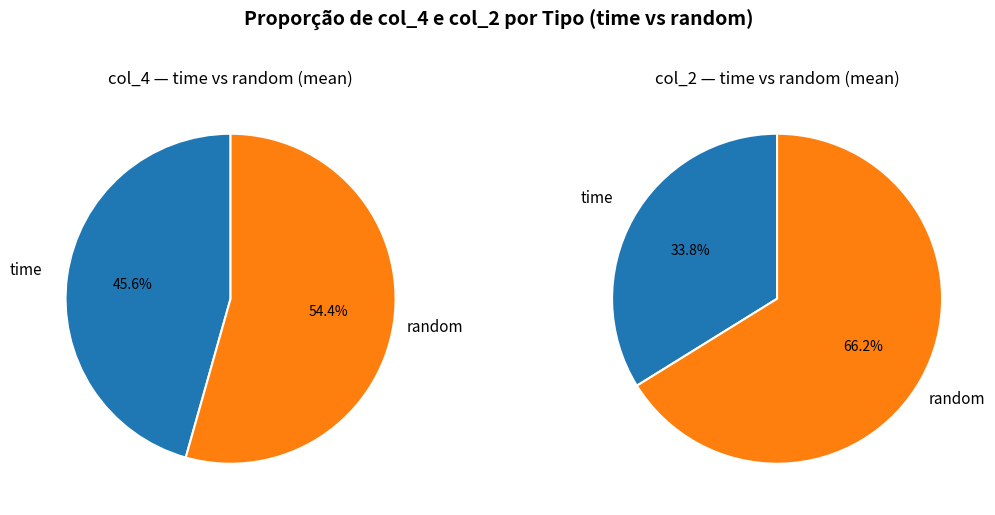

The time slice represents 39% of the pie. True or false?

False